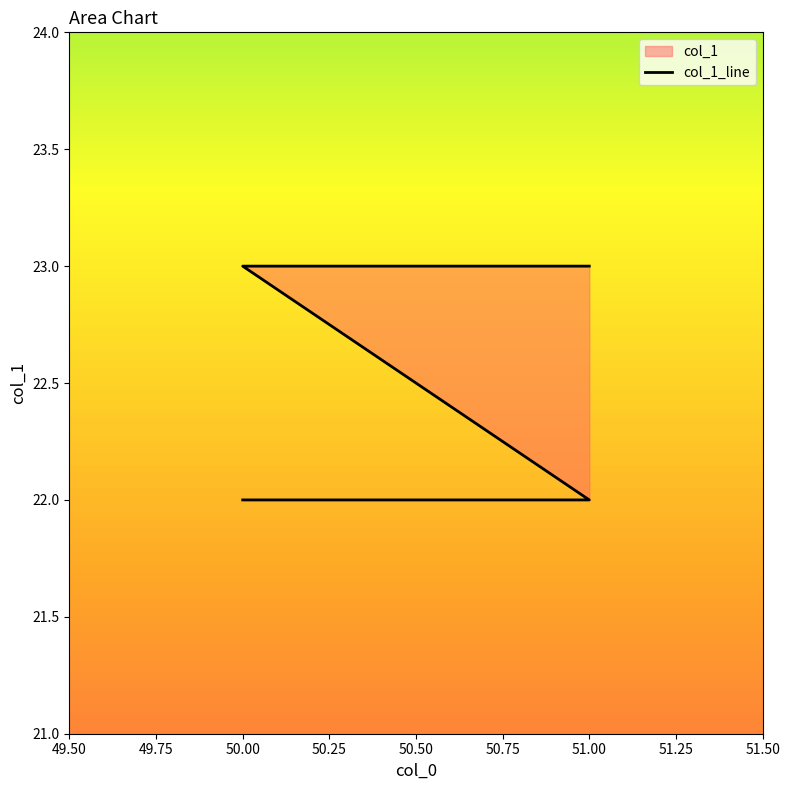

What is the maximum value shown in the chart?

23